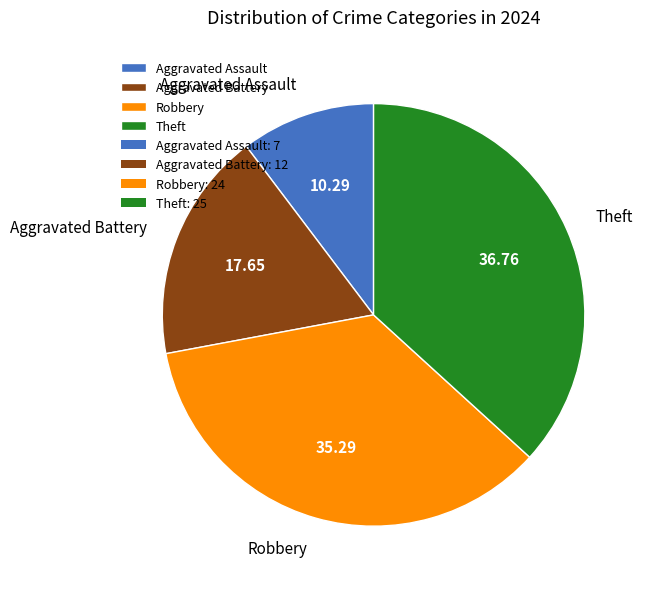

Rank the categories by value from lowest to highest.

Aggravated Assault, Aggravated Battery, Robbery, Theft